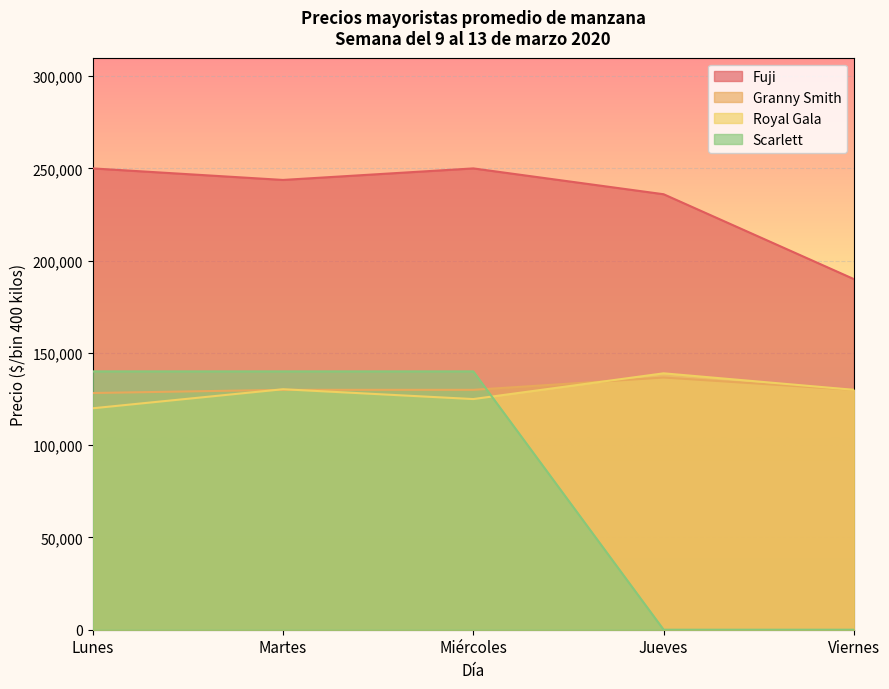

Rank the series by their maximum value, from highest to lowest.

Fuji, Scarlett, Royal Gala, Granny Smith